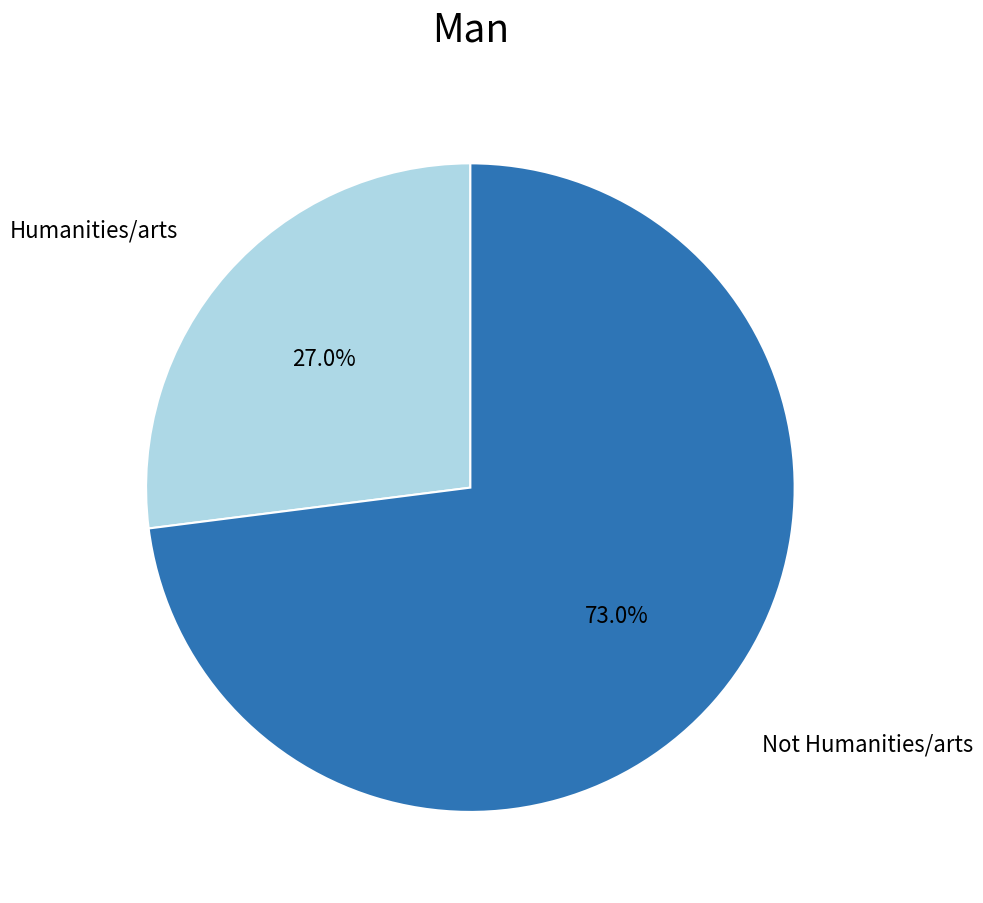

Does any single category account for the majority?

Yes